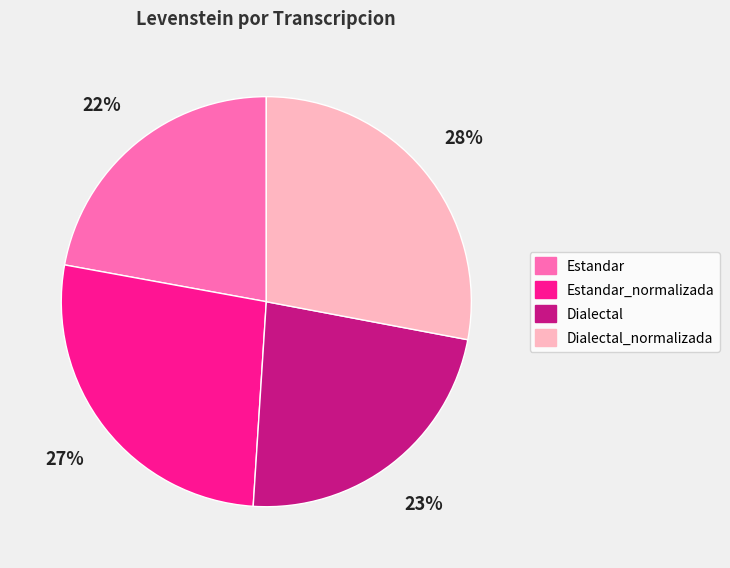

Does any single category account for the majority?

No